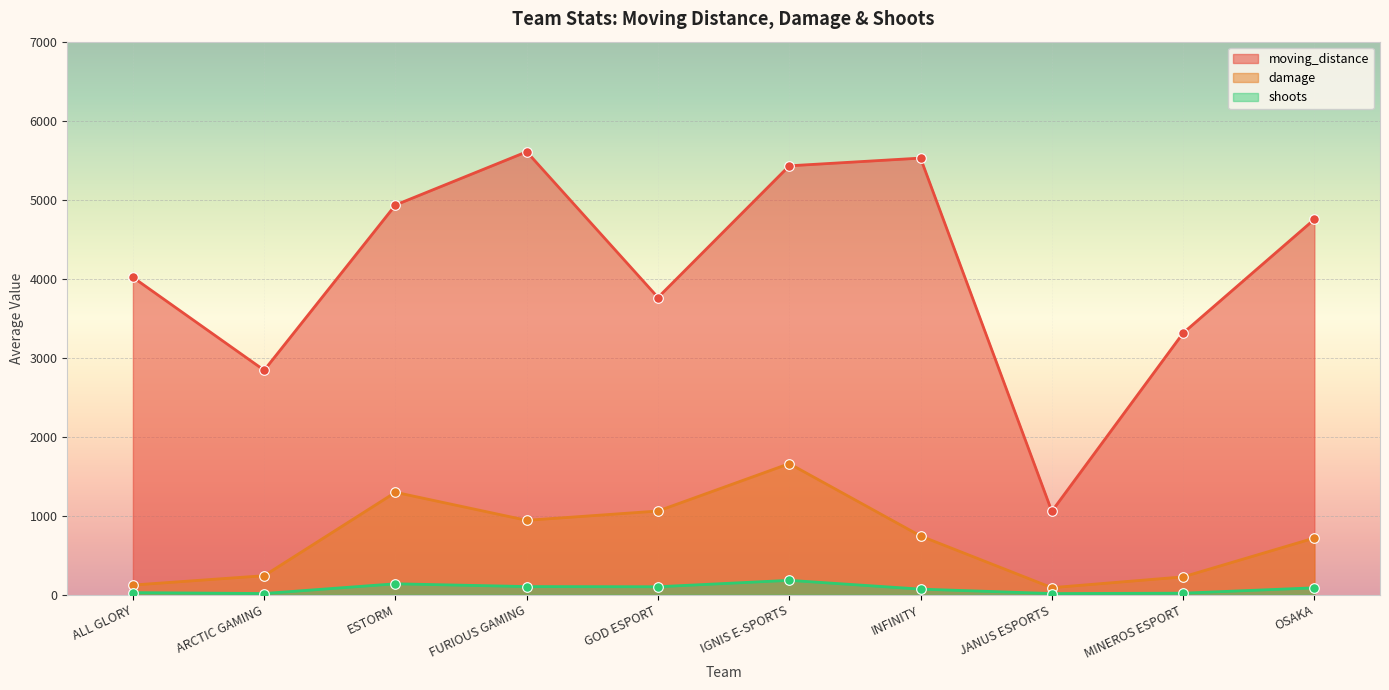

Which series has the largest Y range (max minus min)?

moving_distance